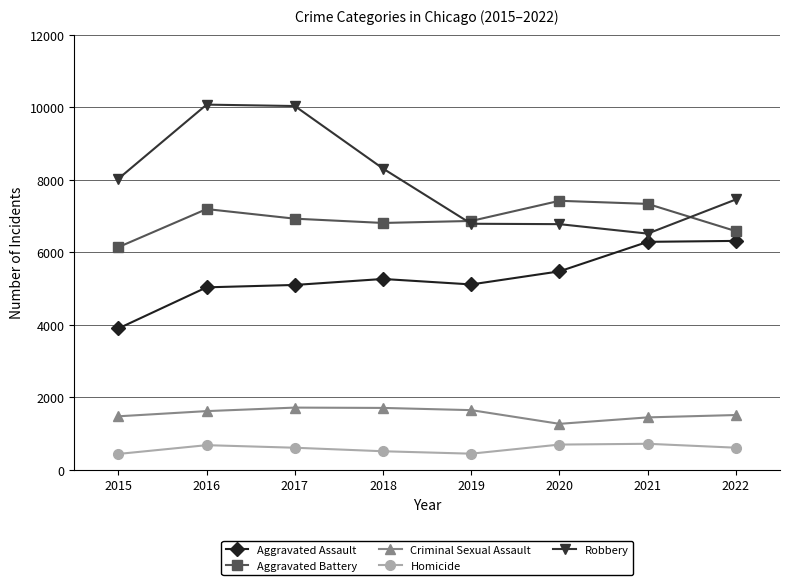

True or false: Homicide and Robbery intersect in this chart.

False